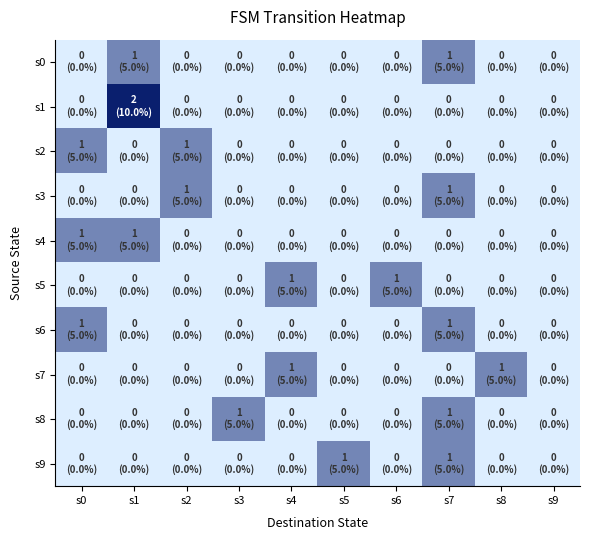

Reading left to right, transcribe all the data shown in this chart.

s0: s0=0	s1=1	s2=0	s3=0	s4=0	s5=0	s6=0	s7=1	s8=0	s9=0
s1: s0=0	s1=2	s2=0	s3=0	s4=0	s5=0	s6=0	s7=0	s8=0	s9=0
s2: s0=1	s1=0	s2=1	s3=0	s4=0	s5=0	s6=0	s7=0	s8=0	s9=0
s3: s0=0	s1=0	s2=1	s3=0	s4=0	s5=0	s6=0	s7=1	s8=0	s9=0
s4: s0=1	s1=1	s2=0	s3=0	s4=0	s5=0	s6=0	s7=0	s8=0	s9=0
s5: s0=0	s1=0	s2=0	s3=0	s4=1	s5=0	s6=1	s7=0	s8=0	s9=0
s6: s0=1	s1=0	s2=0	s3=0	s4=0	s5=0	s6=0	s7=1	s8=0	s9=0
s7: s0=0	s1=0	s2=0	s3=0	s4=1	s5=0	s6=0	s7=0	s8=1	s9=0
s8: s0=0	s1=0	s2=0	s3=1	s4=0	s5=0	s6=0	s7=1	s8=0	s9=0
s9: s0=0	s1=0	s2=0	s3=0	s4=0	s5=1	s6=0	s7=1	s8=0	s9=0